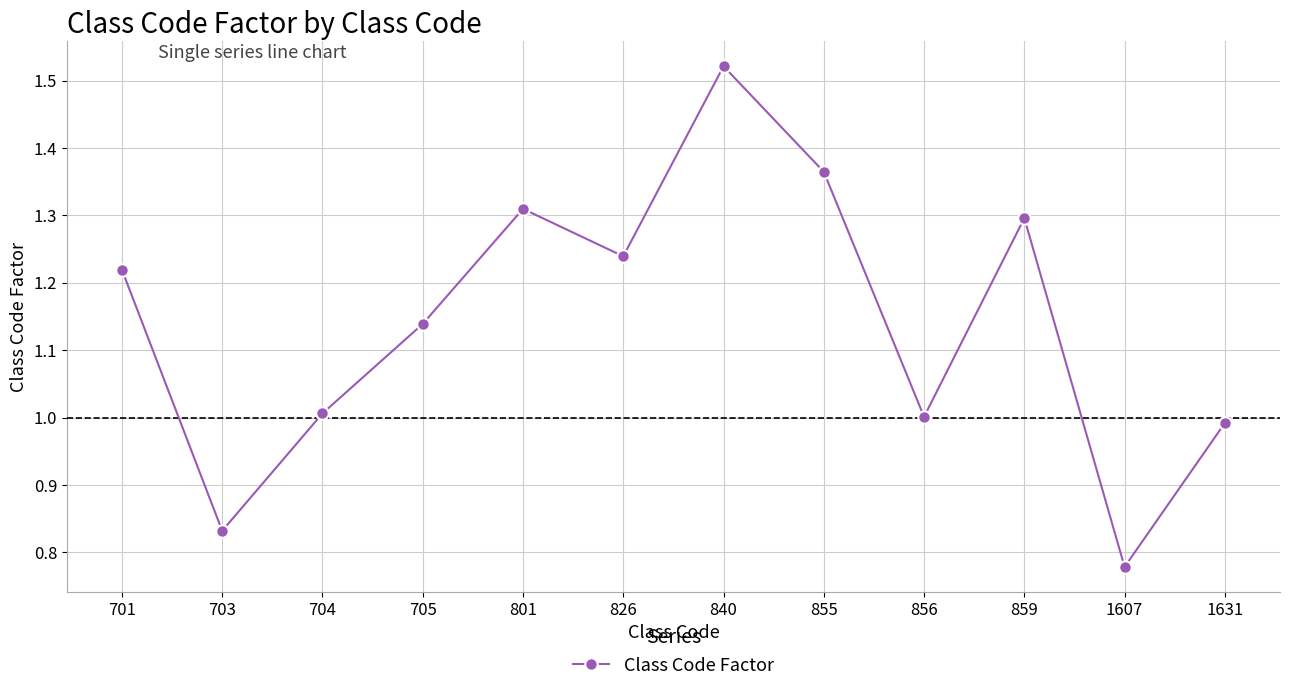

How many points are lower than both their immediate neighbors (excluding endpoints)?

4